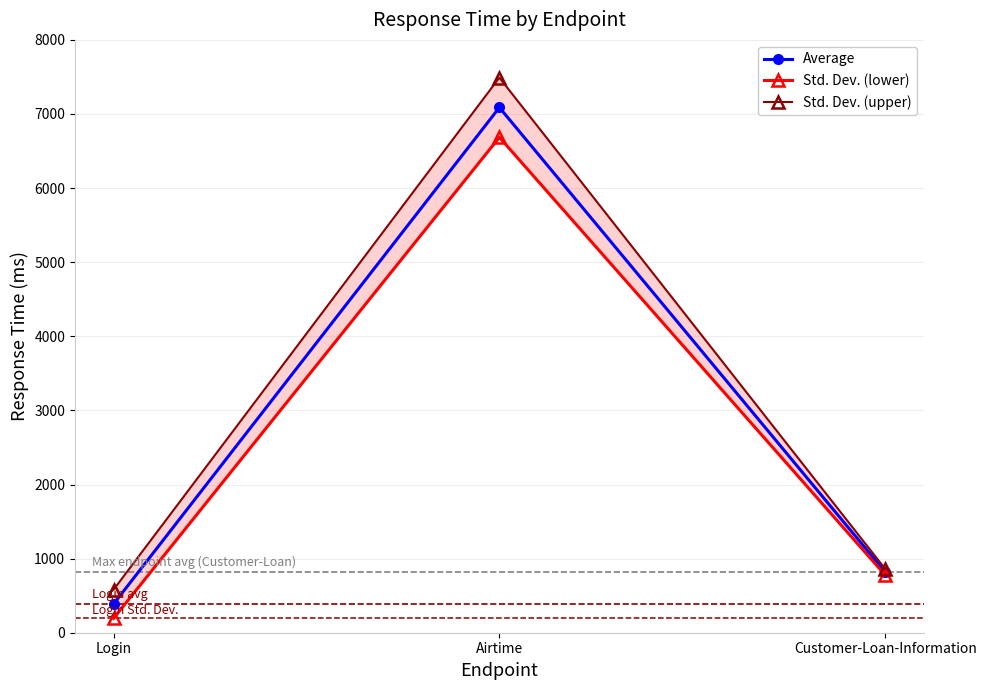

Rank the series by their average value, from lowest to highest.

Std. Dev. (lower), Average, Std. Dev. (upper)